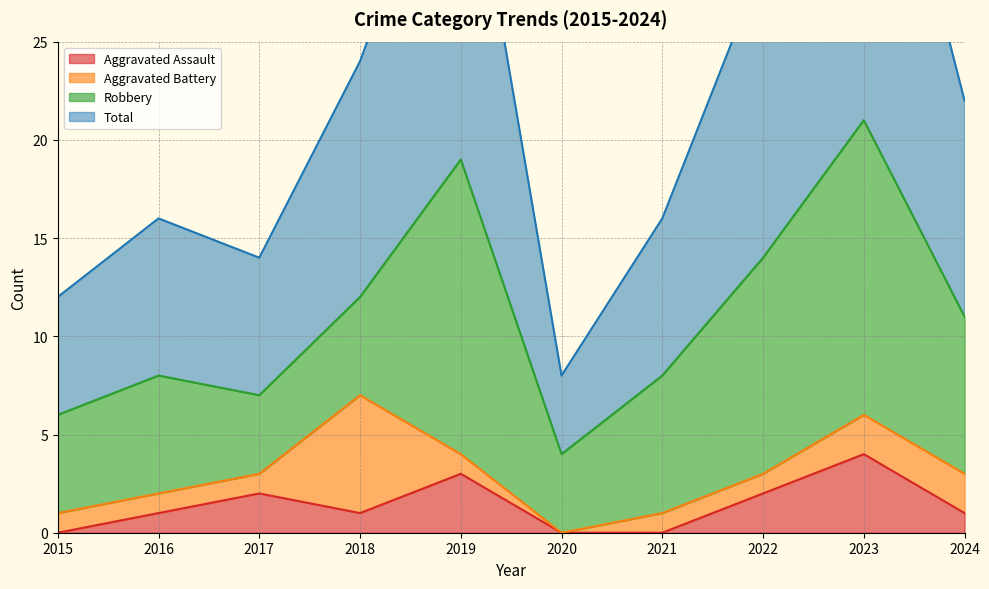

The value of Aggravated Assault at 2020 is 1. True or false?

False